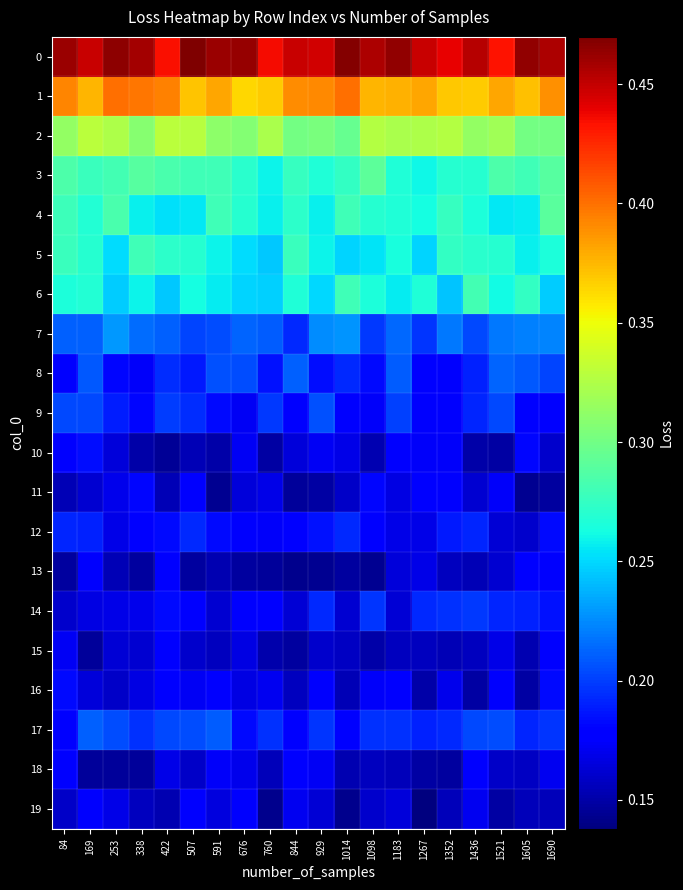

Which series changed the most between 507 and 1098?

9